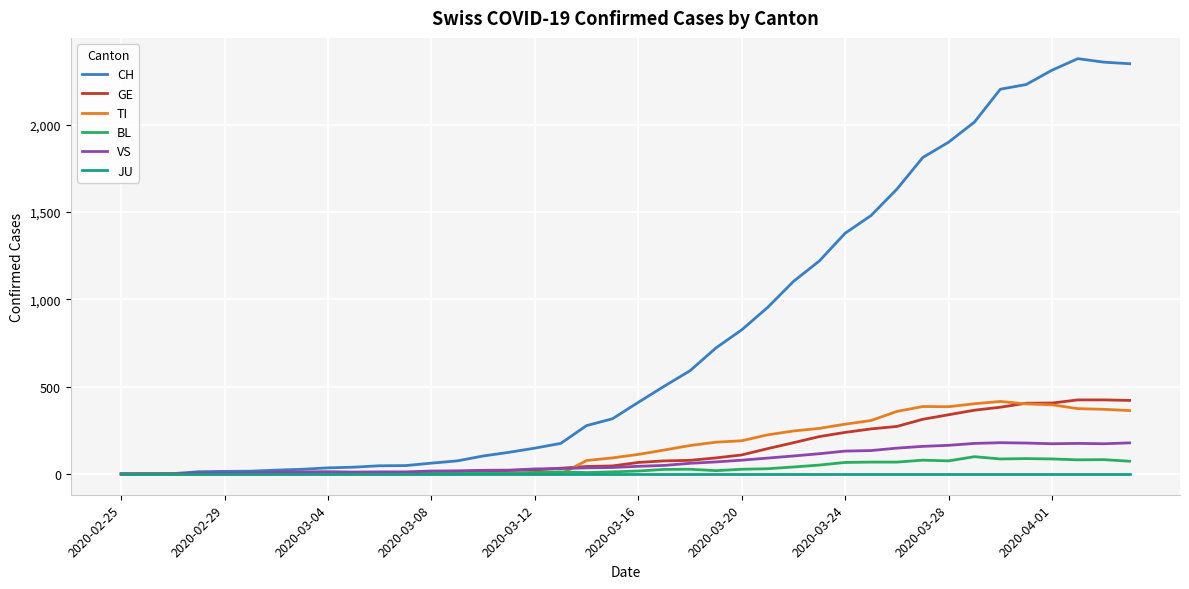

What is the maximum value shown in the chart?

2377